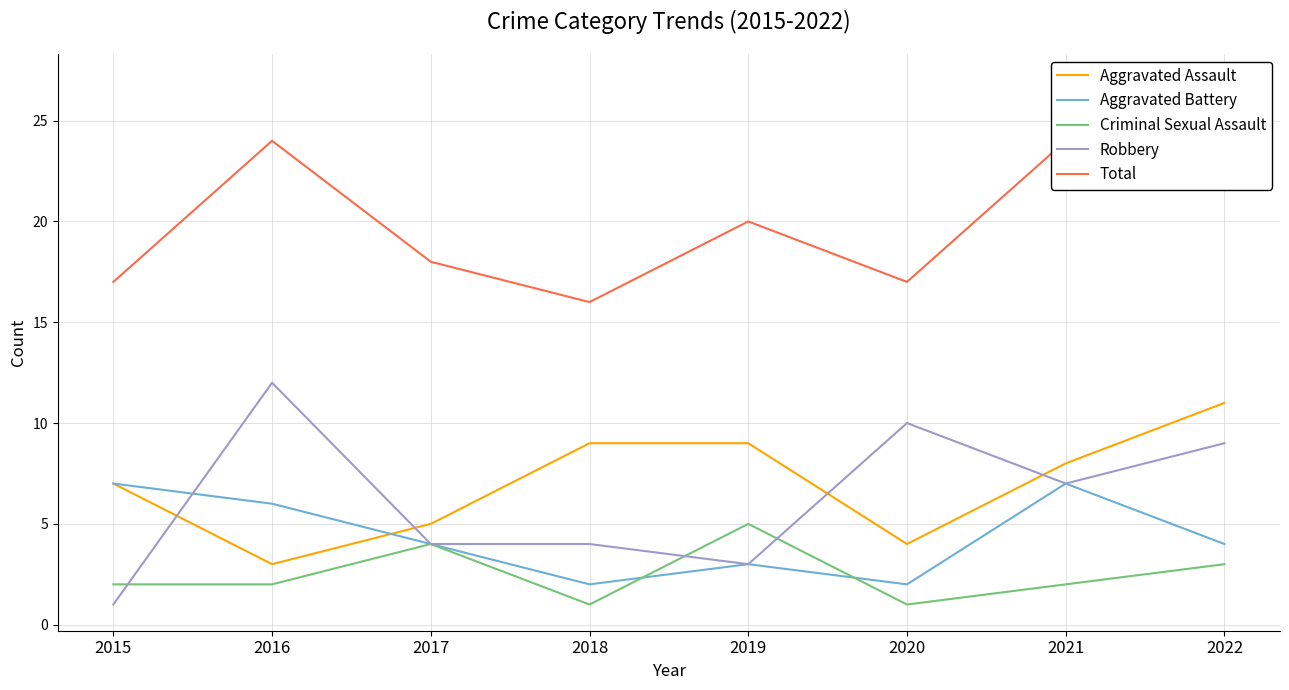

The value of Robbery at 2022 is 9. True or false?

True